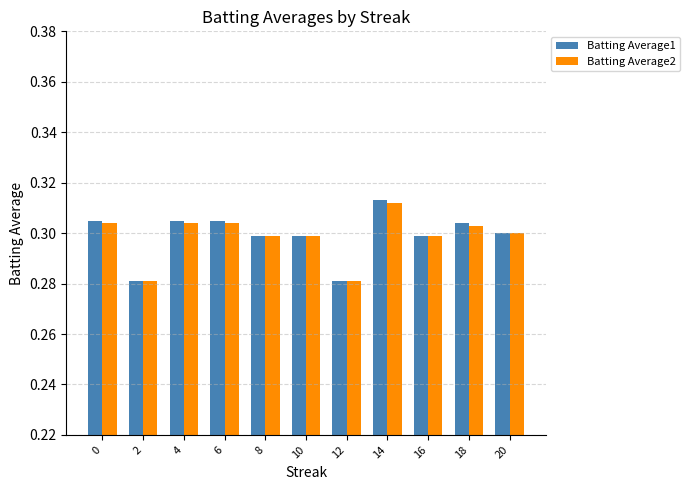

What are all the series names shown in the legend?

Batting Average1, Batting Average2